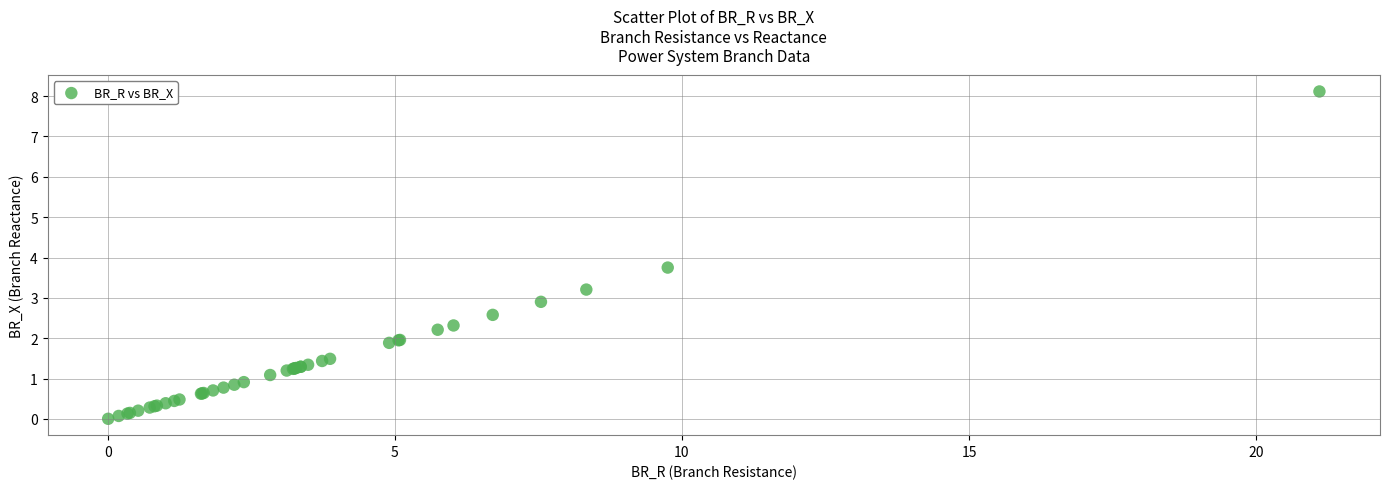

What Y value in the scatter plot is closest to 4?

3.8